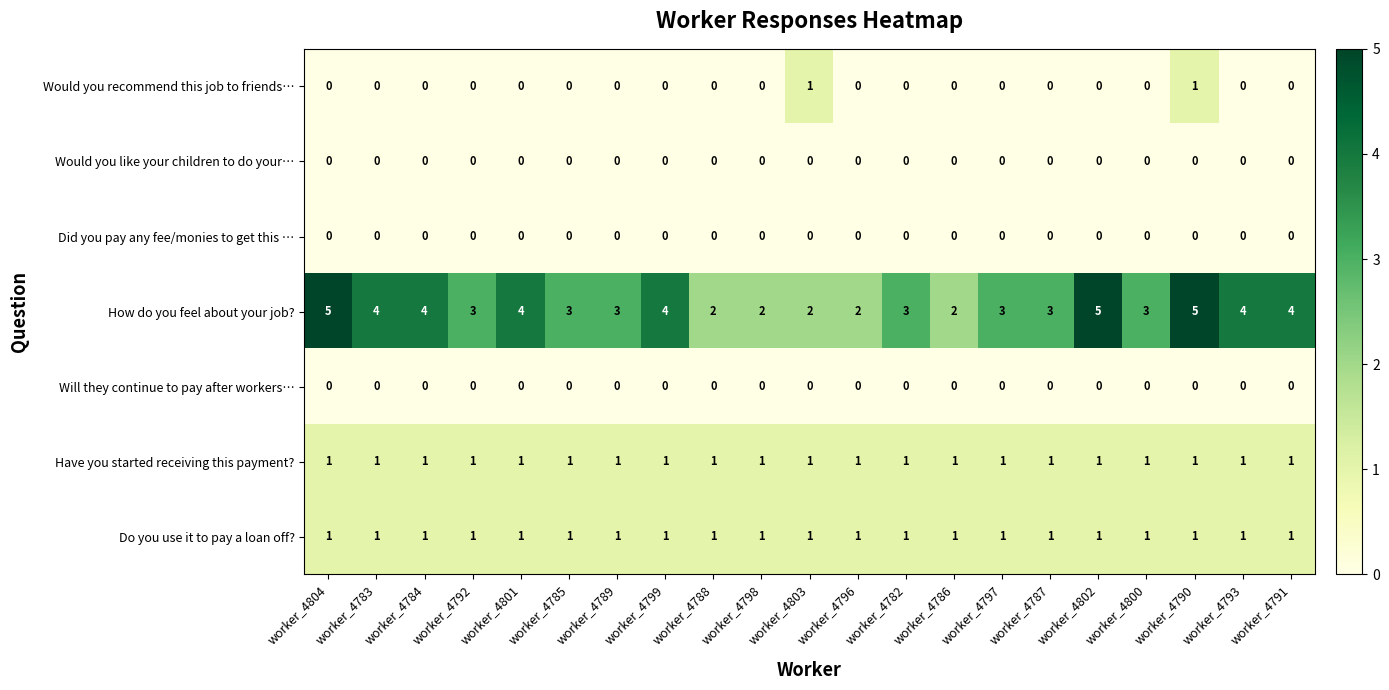

Between worker_4792 and worker_4793, which series saw the biggest shift?

How do you feel about your job?